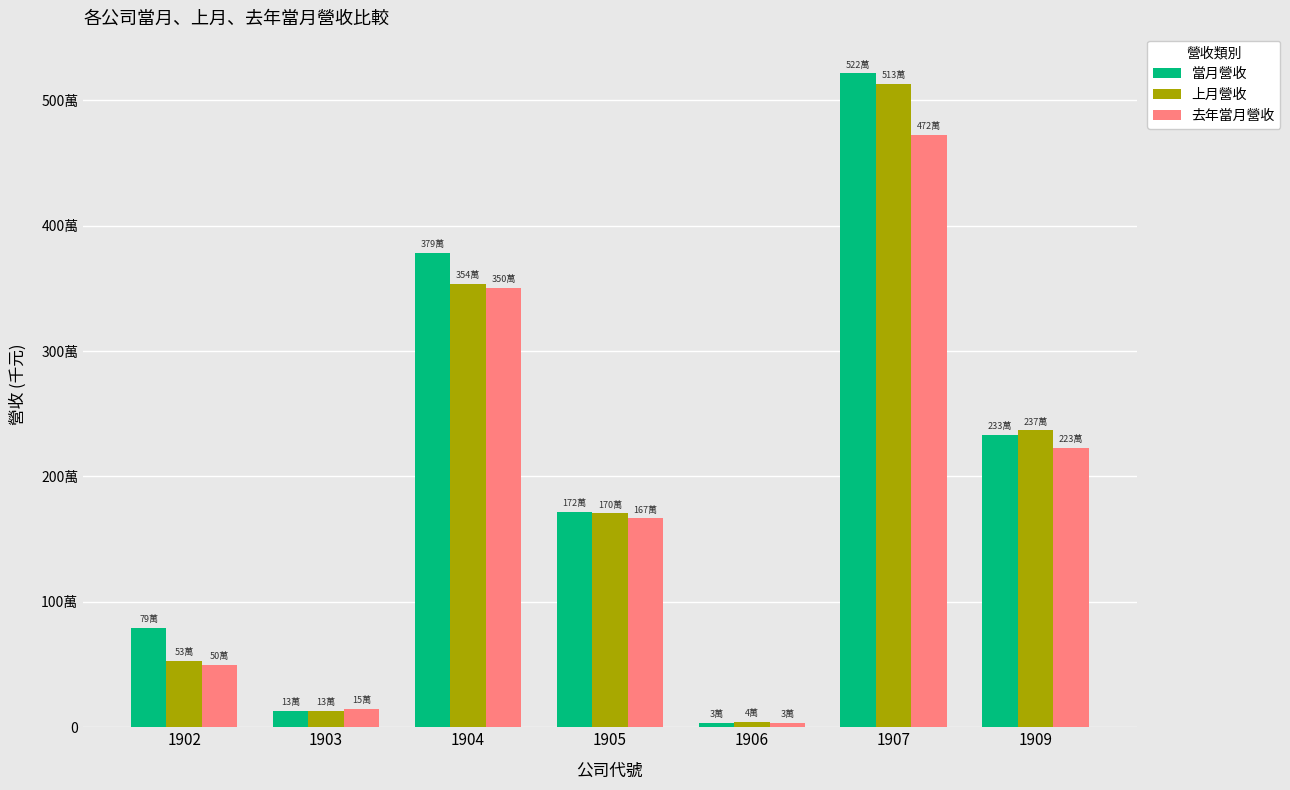

Are the bars grouped side by side (vs. stacked)?

Yes